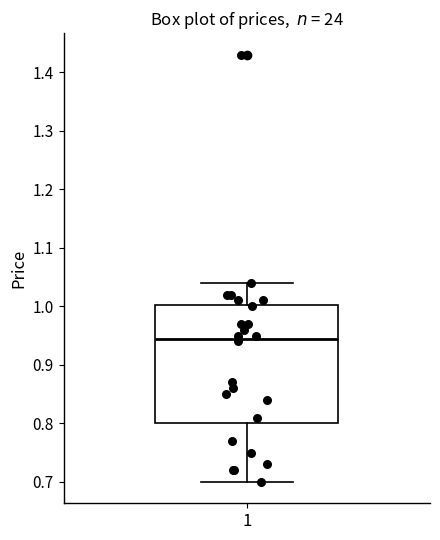

Read this box plot against the y-axis: the position of the median line, the range covered by the box, and the ends of both whiskers. The values are not printed on the chart, so give them approximately, as read against the axis.

median 0.95, box 0.80 to 1.00, whiskers 0.70 to 1.04